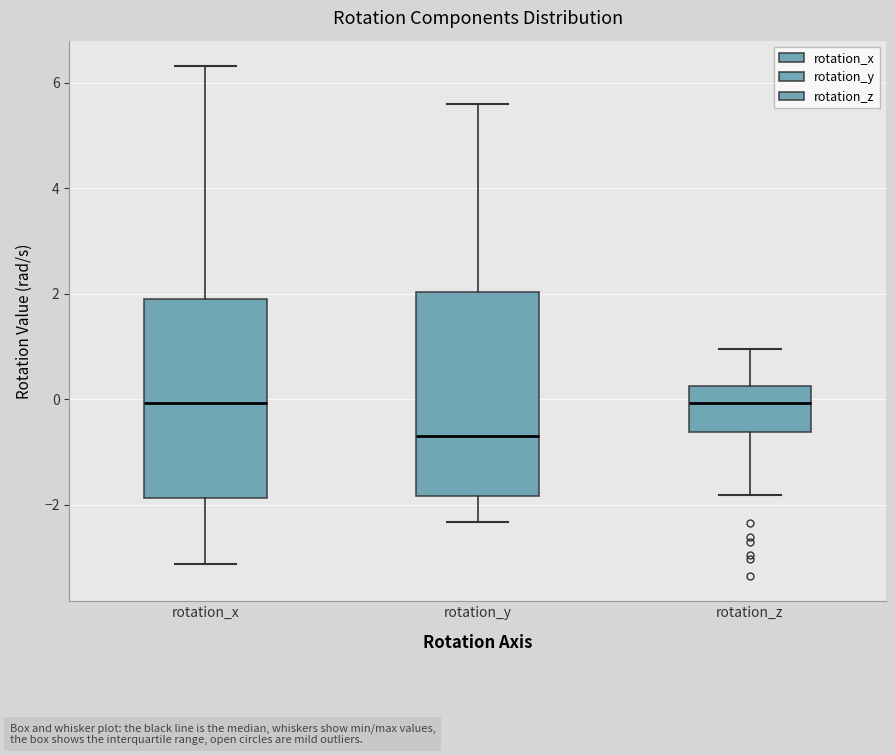

Reading left to right, read every box against the y-axis: the position of its median line, the range the box covers, and the ends of its whiskers. The values are not printed on the chart, so give them approximately, as read against the axis.

rotation_x: median 0.0, box -1.8 to 2.0, whiskers -3.2 to 6.4
rotation_y: median -0.6, box -1.8 to 2.0, whiskers -2.4 to 5.6
rotation_z: median 0.0, box -0.6 to 0.2, whiskers -1.8 to 1.0